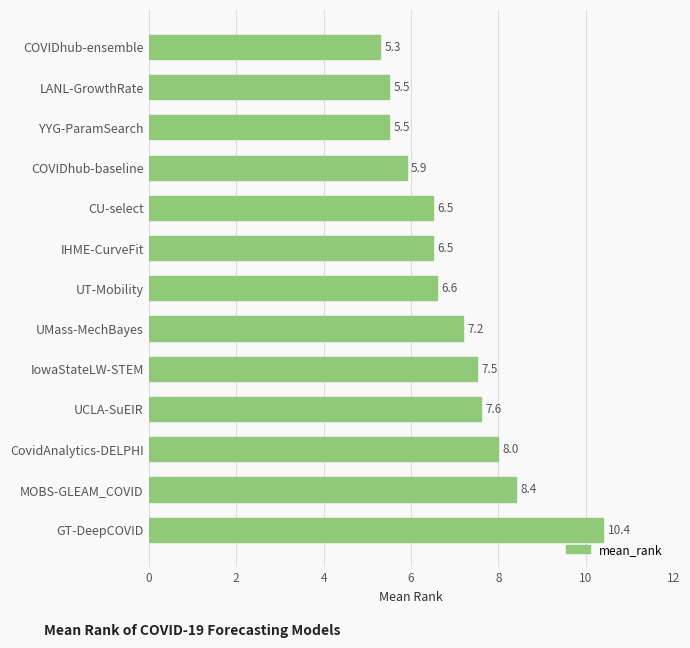

True or false: the data shows 5.9 at COVIDhub-baseline.

True